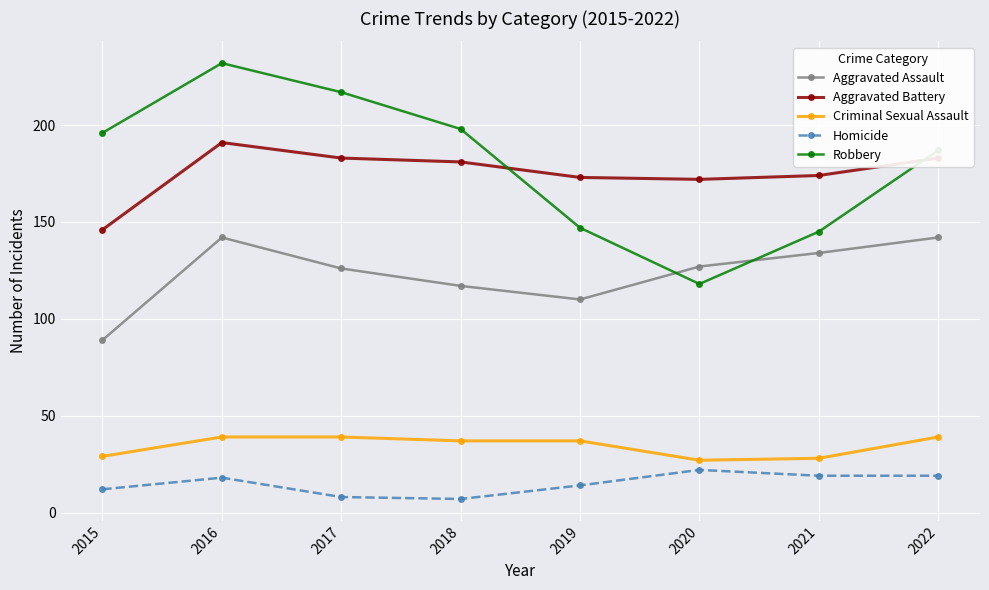

True or false: Aggravated Assault has a value of 87 at 2017.

False